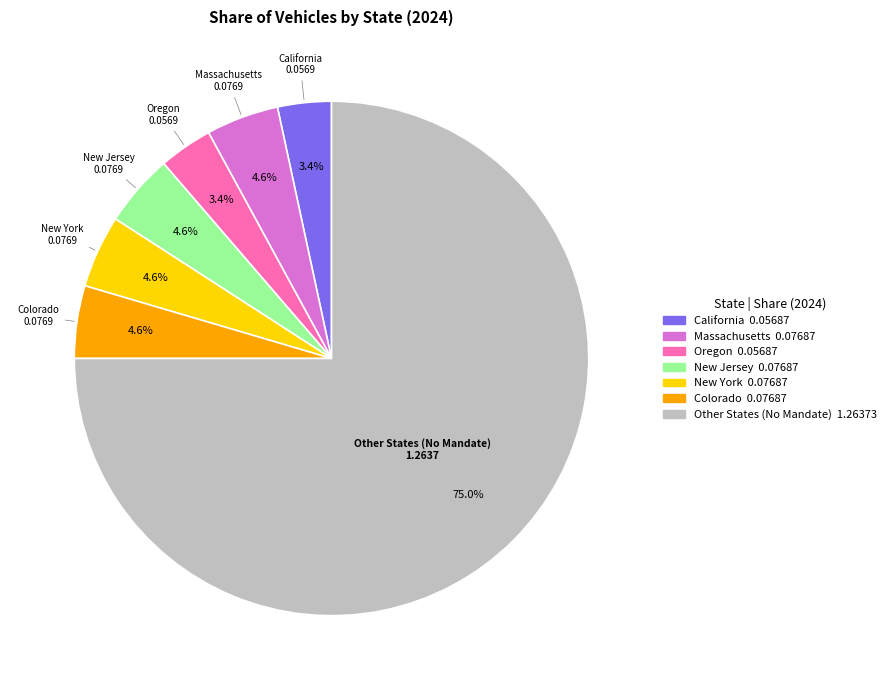

To the nearest percent, what is the average slice percentage?

14%